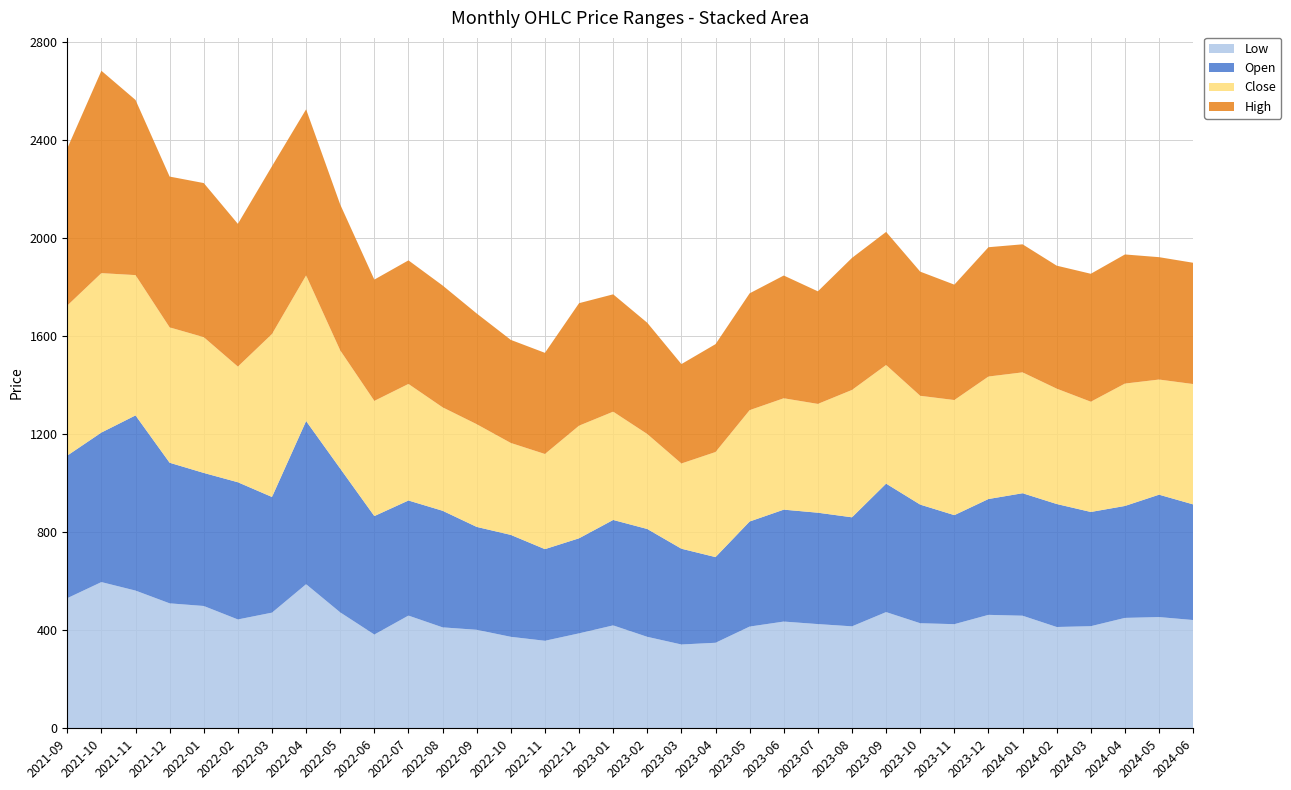

Reading left to right, extract all data points from this chart.

Low: 531.1	596.8	562.1	510.0	499.2	444.2	472.1	588.1	473.1	382.7	460.0	412.0	402.0	373.4	357.2	387.5	420.0	373.3	342.1	349.1	415.2	435.6	425.4	416.1	474.3	428.8	425.0	463.0	459.5	413.4	416.8	450.6	454.0	441.9
Open: 582.0	610.4	715.0	573.9	543.1	560.0	472.1	666.0	587.0	483.5	469.8	475.9	420.0	416.0	374.1	388.0	430.4	440.1	390.9	349.7	428.9	456.8	454.6	445.0	524.4	484.1	445.0	472.8	499.9	502.0	466.2	456.9	499.5	472.0
Close: 612.5	650.6	572.6	552.5	554.1	472.1	665.1	594.4	482.3	470.1	475.7	422.2	419.2	375.2	388.4	459.6	441.9	387.6	347.9	428.9	454.5	454.6	444.1	519.9	484.1	444.1	469.8	499.9	493.3	470.8	450.0	499.5	469.9	491.2
High: 641.5	826.0	715.0	615.5	629.0	582.6	685.0	677.9	595.4	495.0	504.4	497.3	451.9	420.8	412.9	500.0	478.9	454.1	405.7	440.3	476.8	501.0	459.5	539.0	543.2	506.8	471.0	527.8	522.6	502.0	522.2	527.0	499.5	495.0